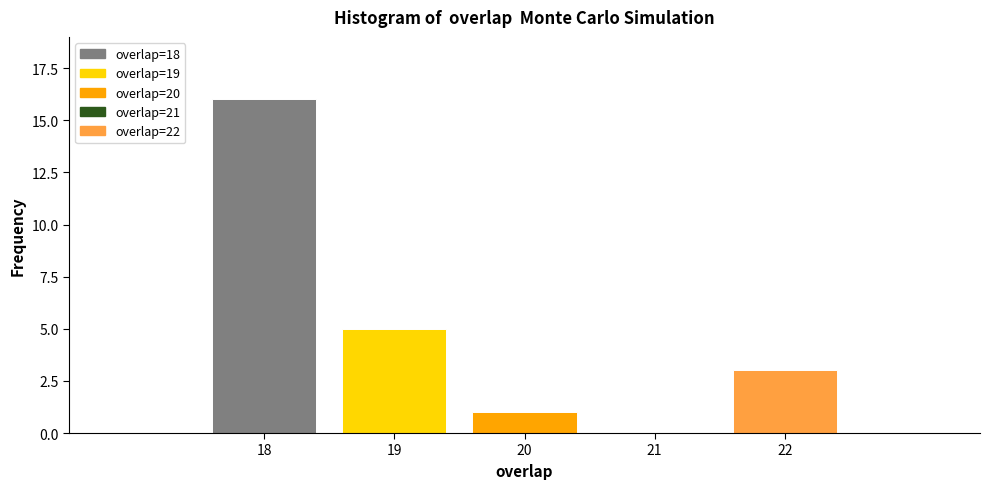

Reading left to right, what are all the values shown in this chart?

18=16	19=5	20=1	21=0	22=3